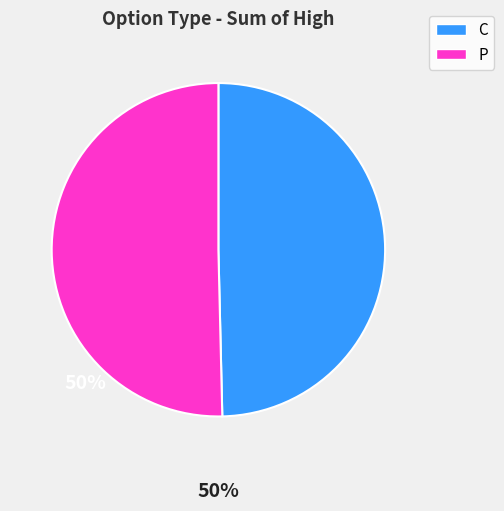

Does any single category account for the majority?

Yes